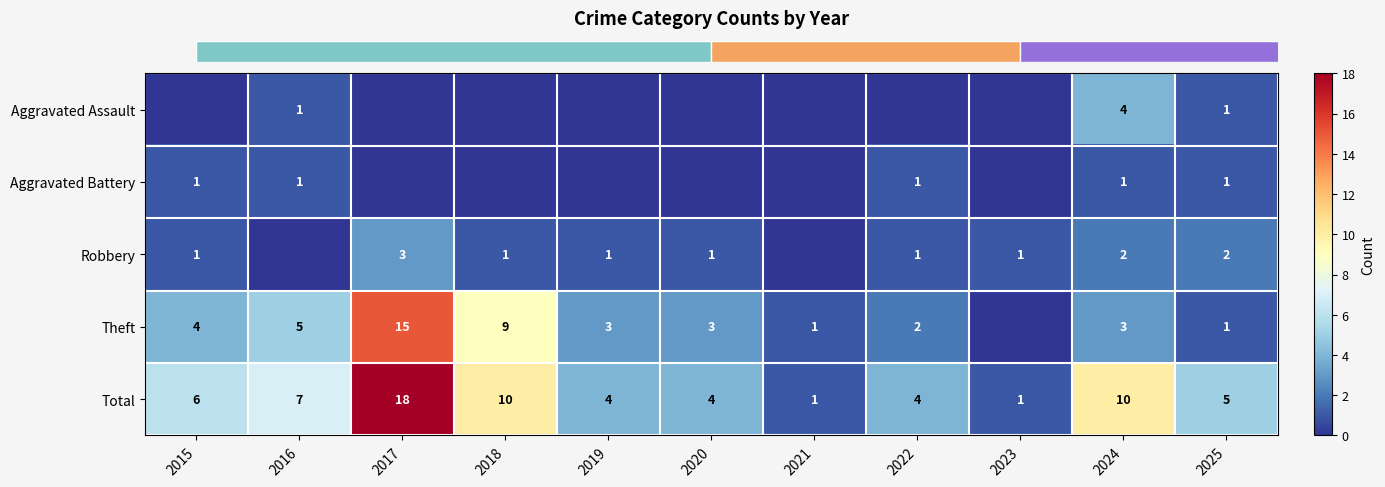

How many data points in row_4 are above 5?

5